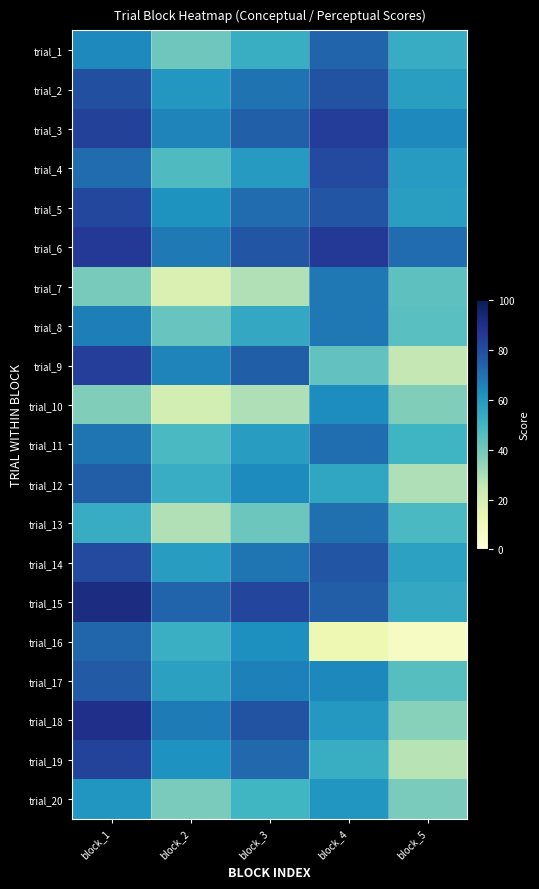

What is the greatest value displayed?

91.4